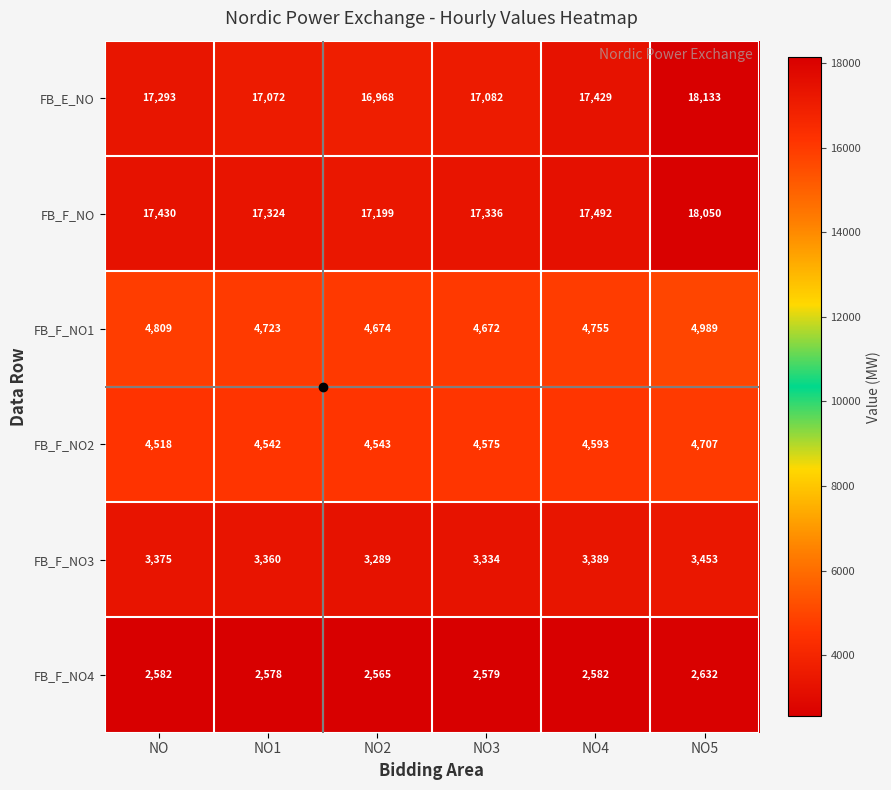

What value does the FB_F_NO1 series have at NO, to the nearest 50?

4800